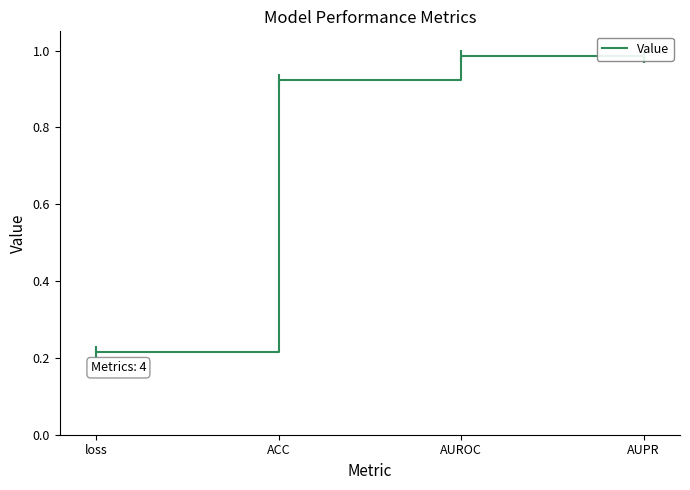

Where is the data nearest to the value 0?

loss